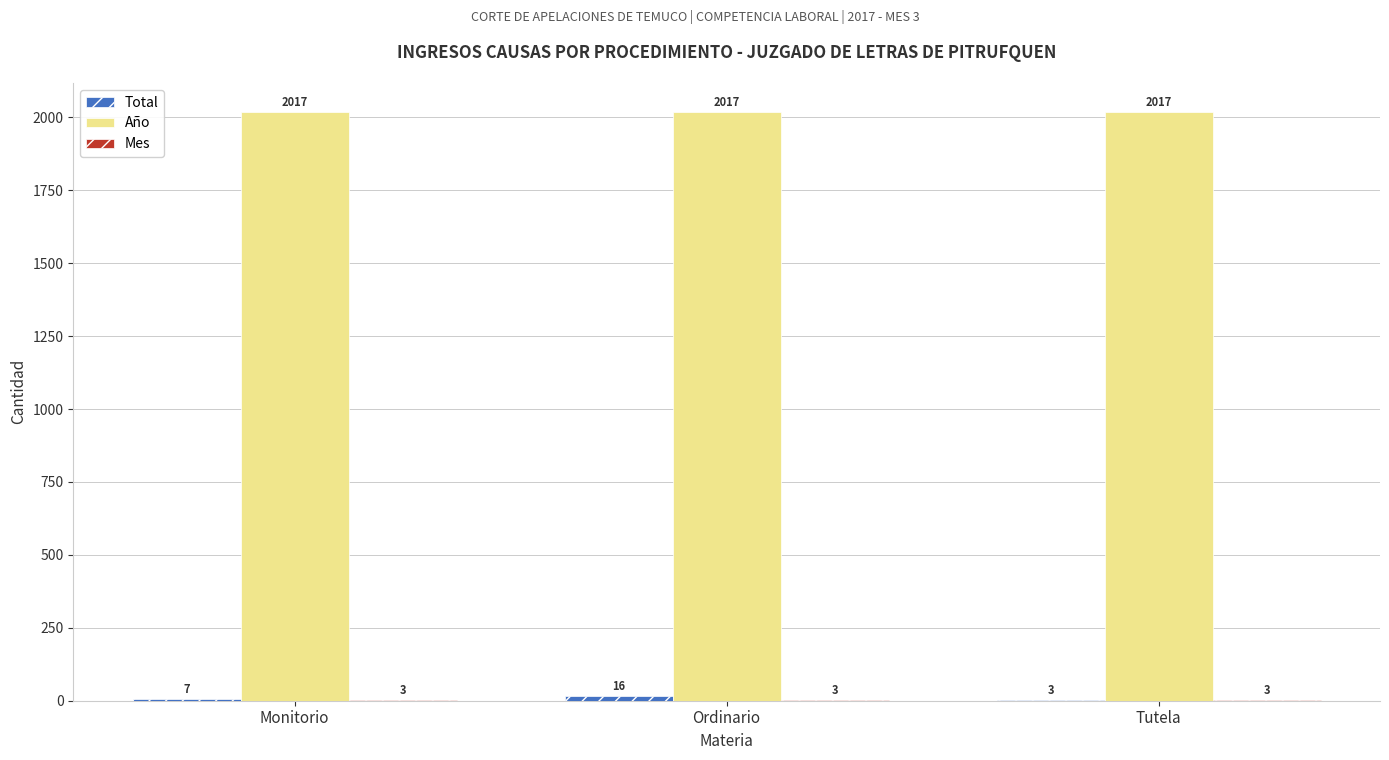

What is the maximum value shown in the chart?

2017